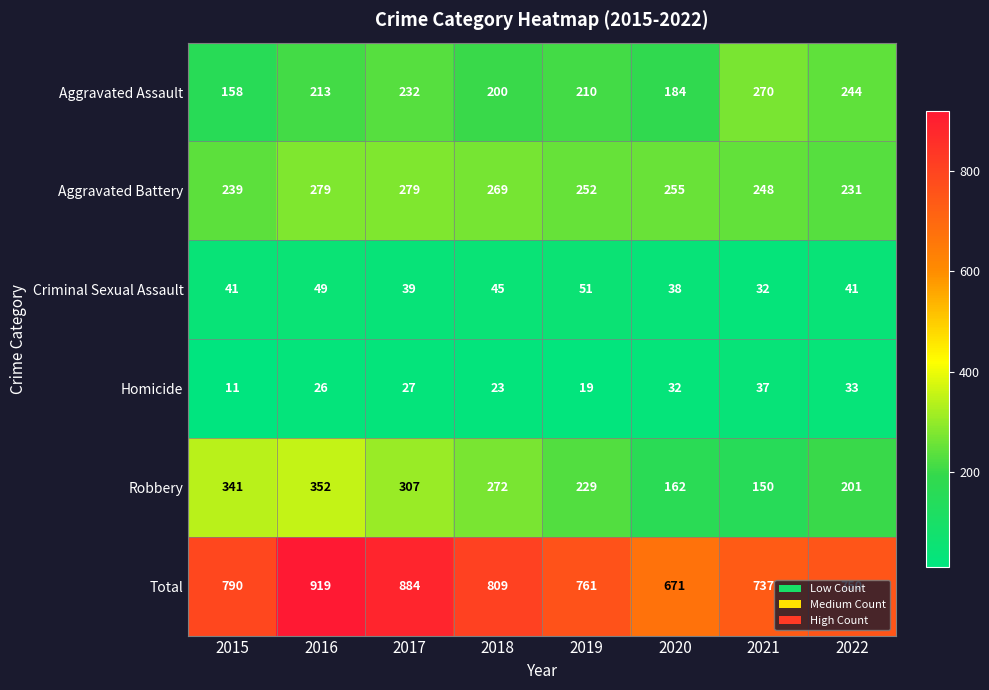

How many categories are shown in the chart?

8